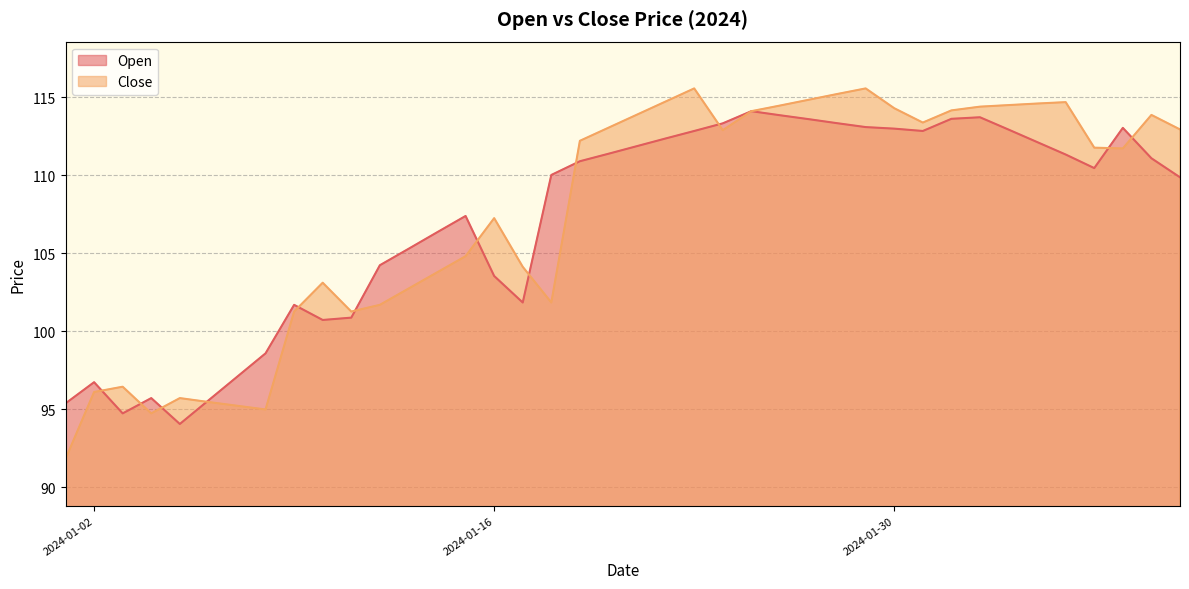

True or false: Open and Close intersect in this chart.

True